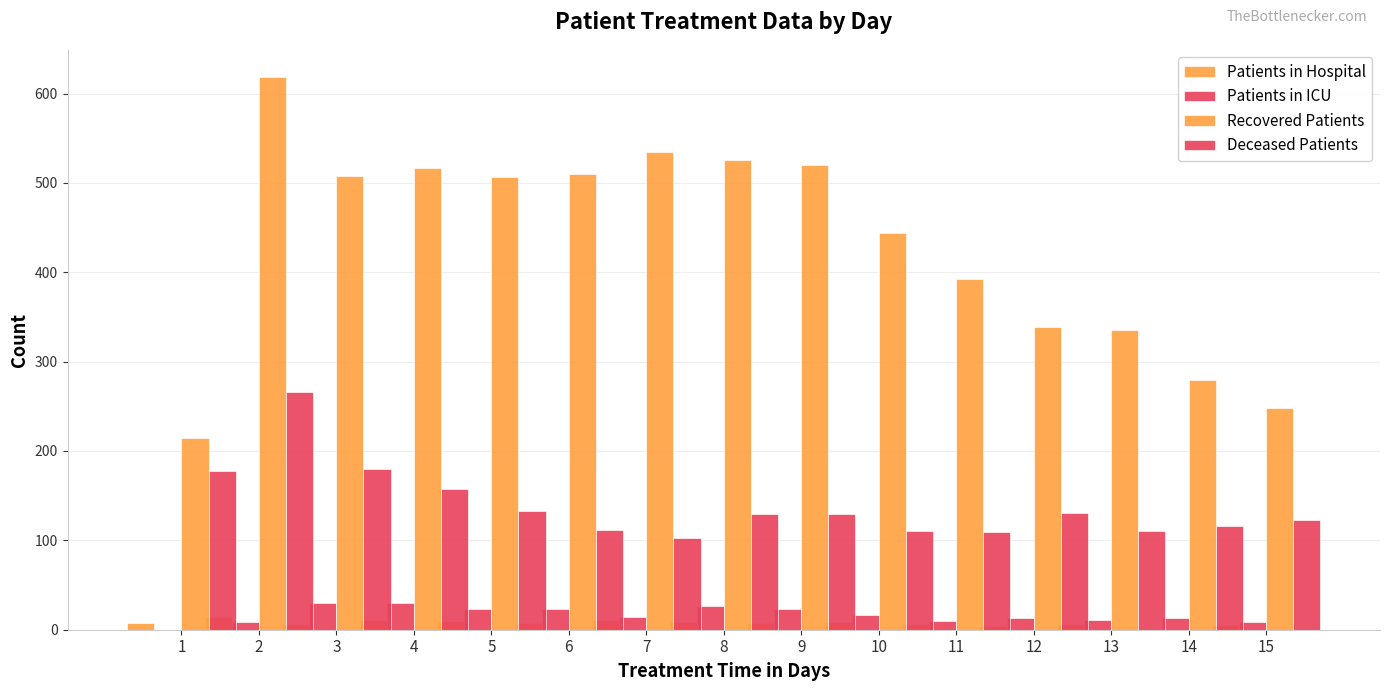

What are all the series names shown in the legend?

Patients in Hospital, Patients in ICU, Recovered Patients, Deceased Patients